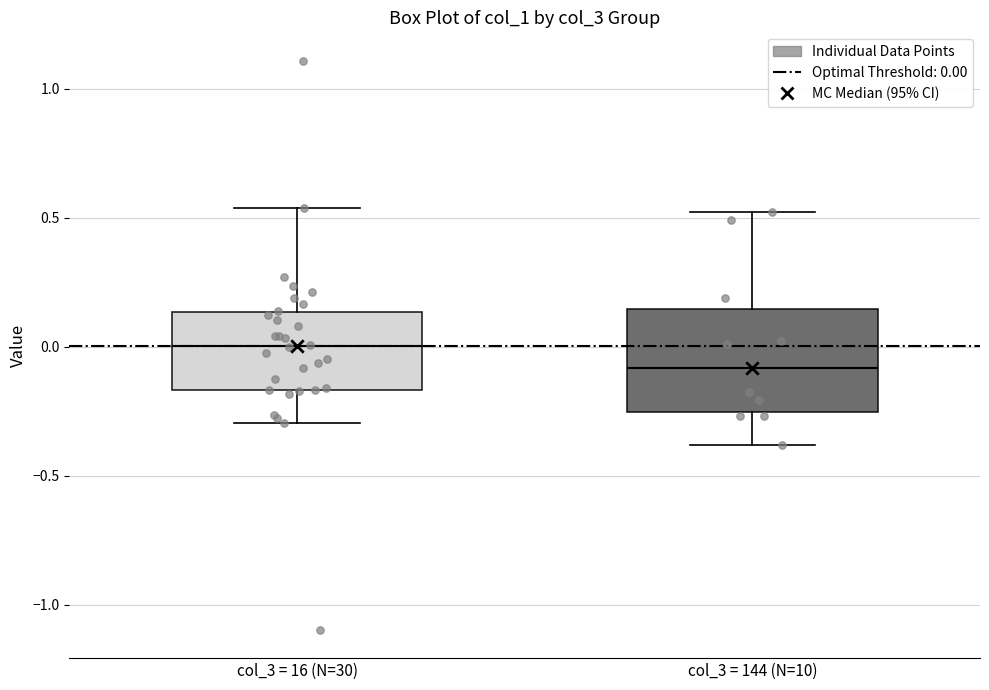

Where is the upper edge of the box for col_3 = 16 (N=30) on the y-axis? The values are not printed on the chart, so give them approximately, as read against the axis.

0.15